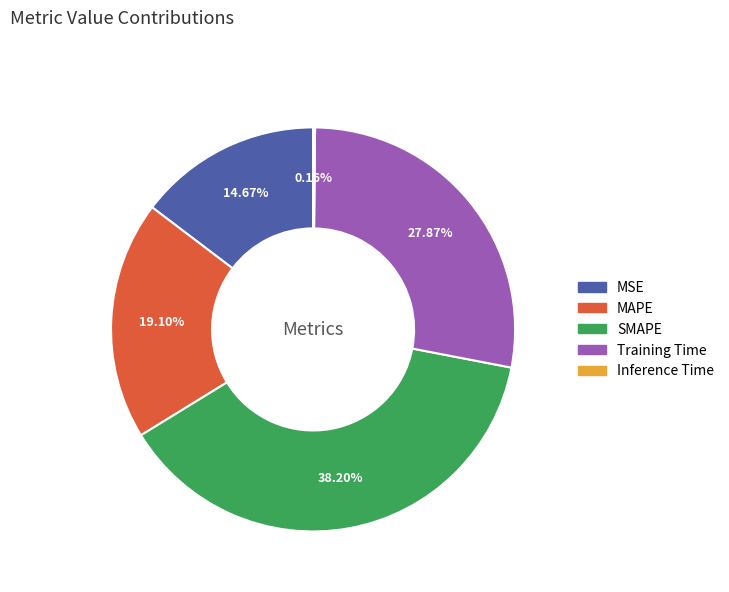

To the nearest percent, what is the combined percentage of Training Time and MAPE?

47%